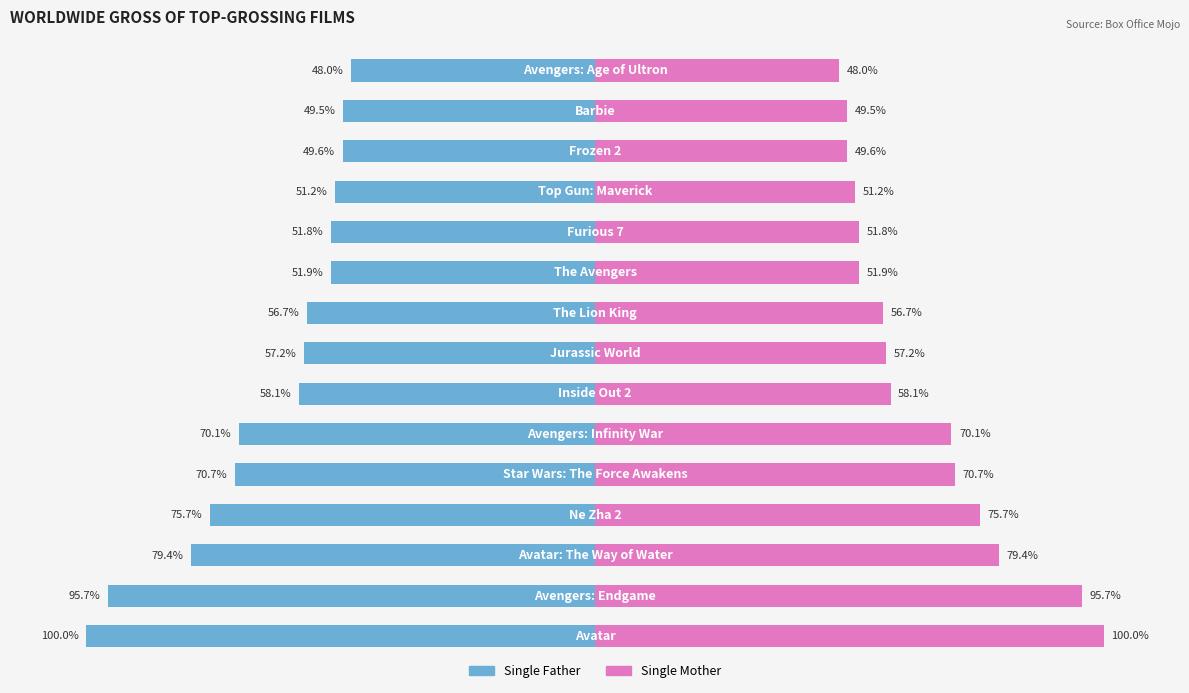

Which series changed the most between 4 and 11?

Single Father